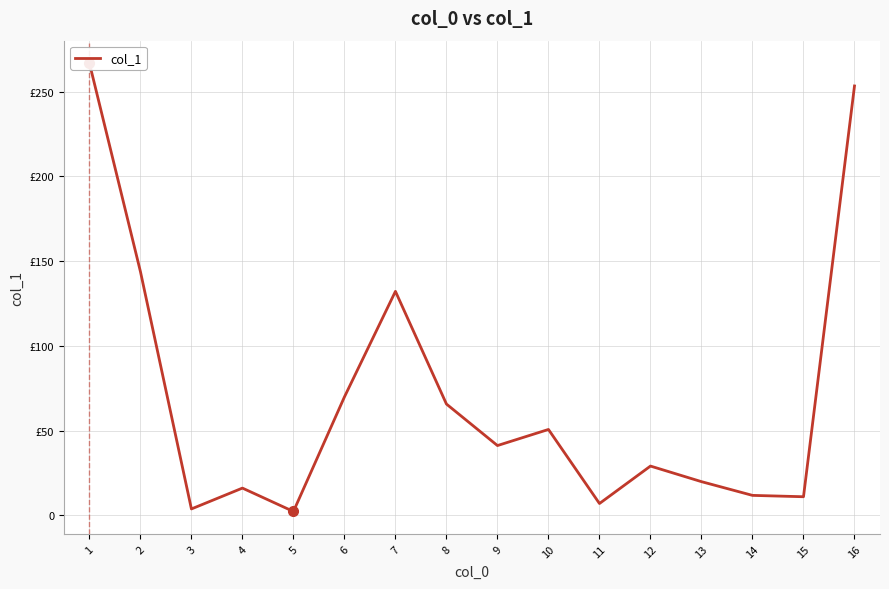

Which category has the highest value across all series?

1